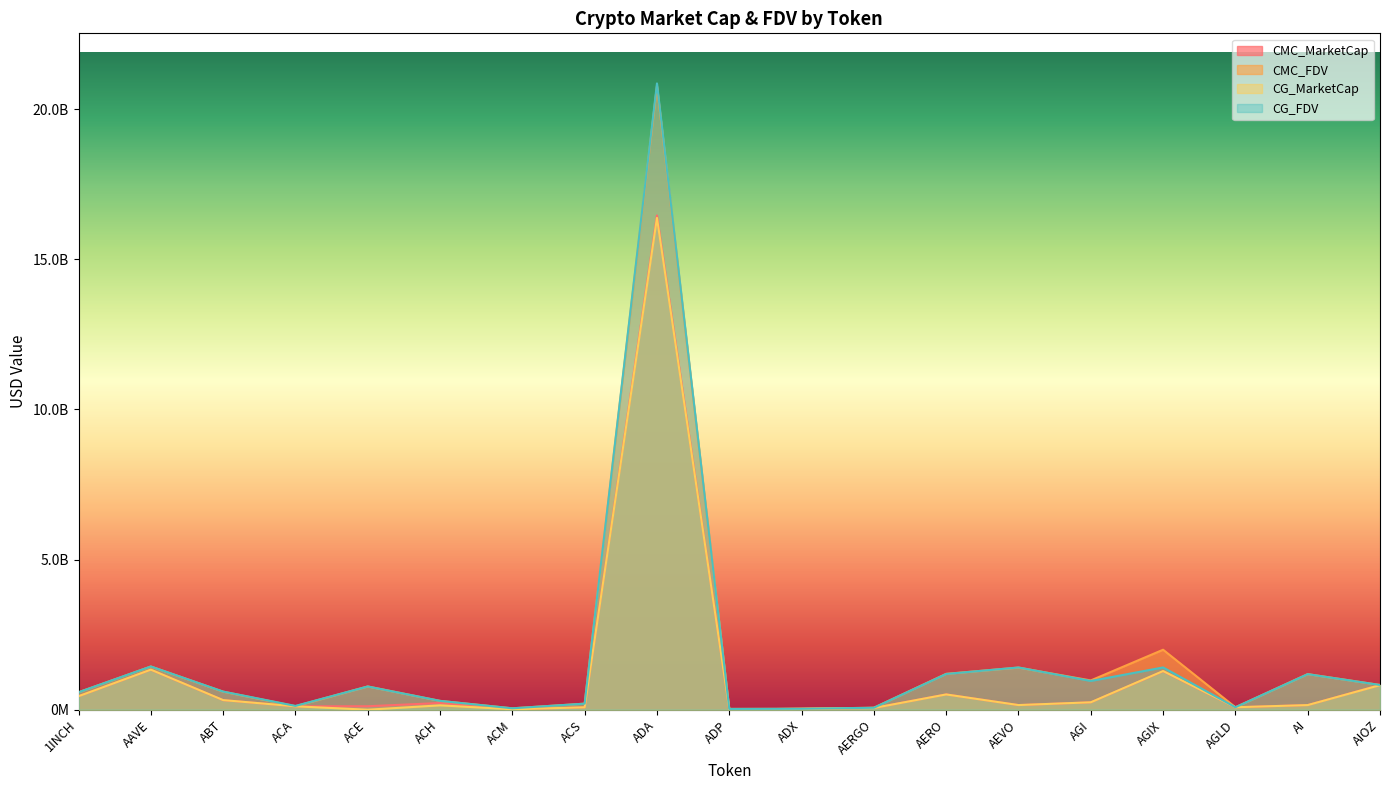

The CMC_FDV series shows 48777778.9 at AGLD. True or false?

False